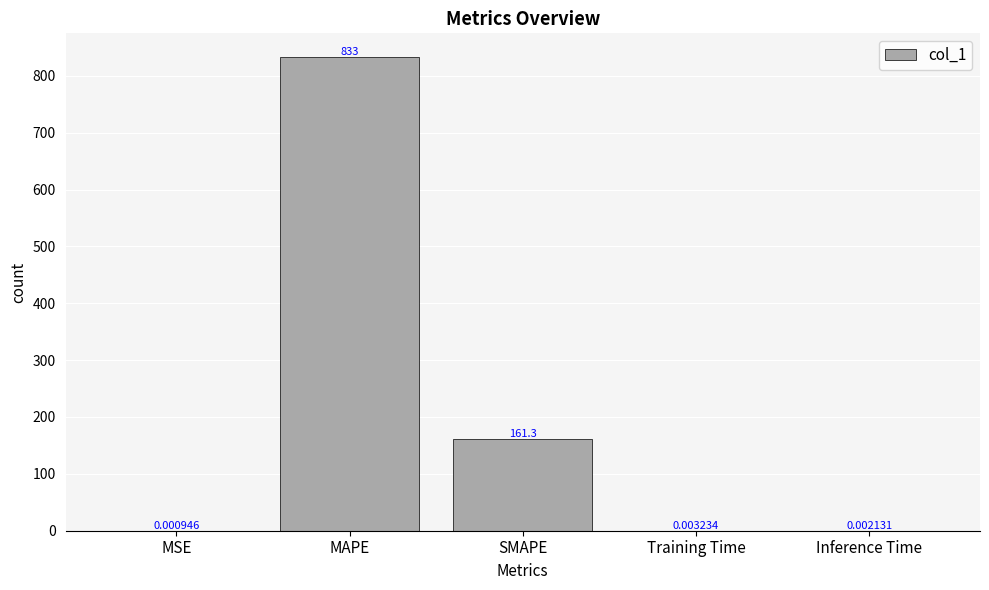

What is the average value?

198.9